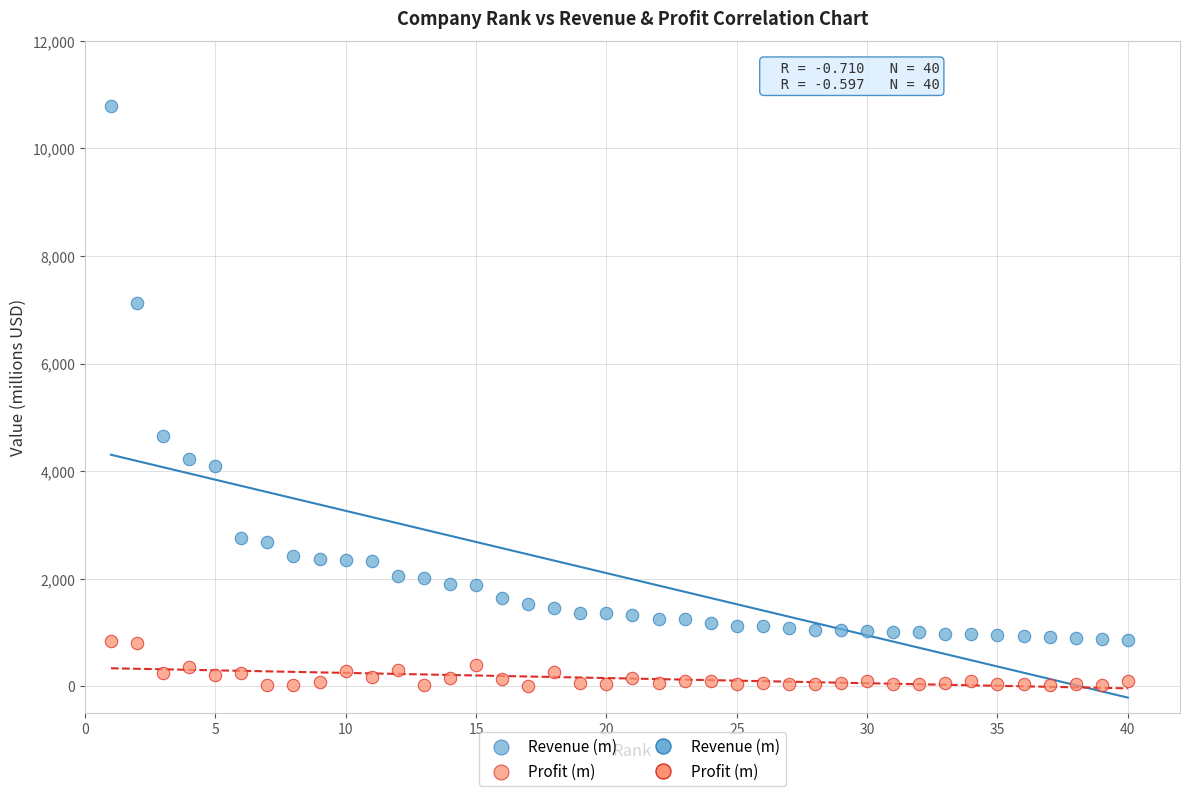

Which series reaches the maximum Y coordinate?

Revenue (m)